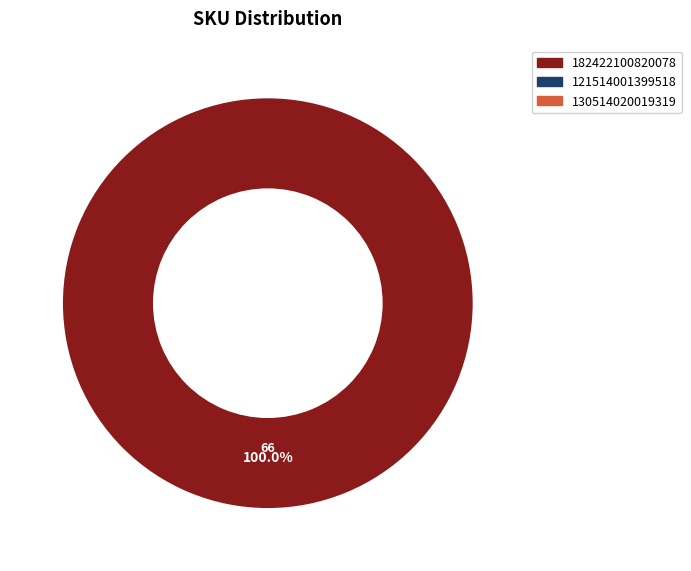

Does any single category account for the majority?

Yes